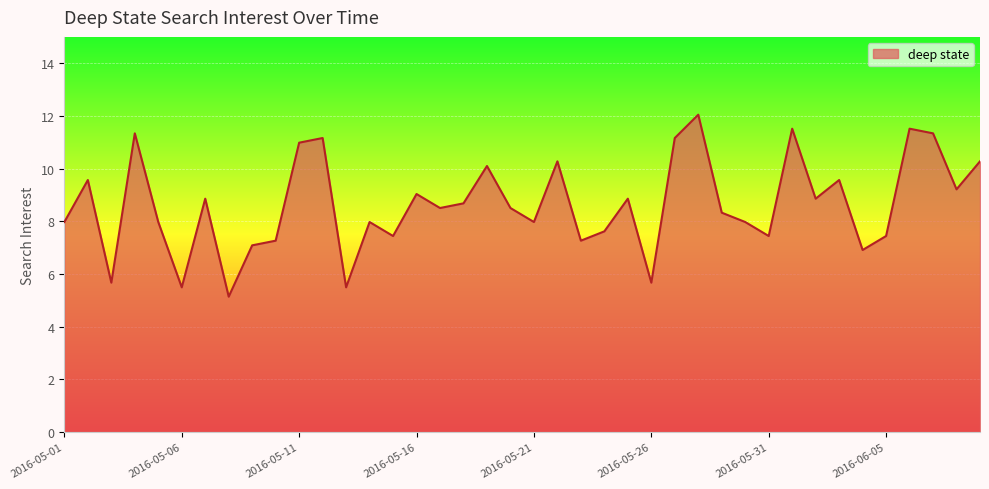

What is the smallest value displayed?

5.1